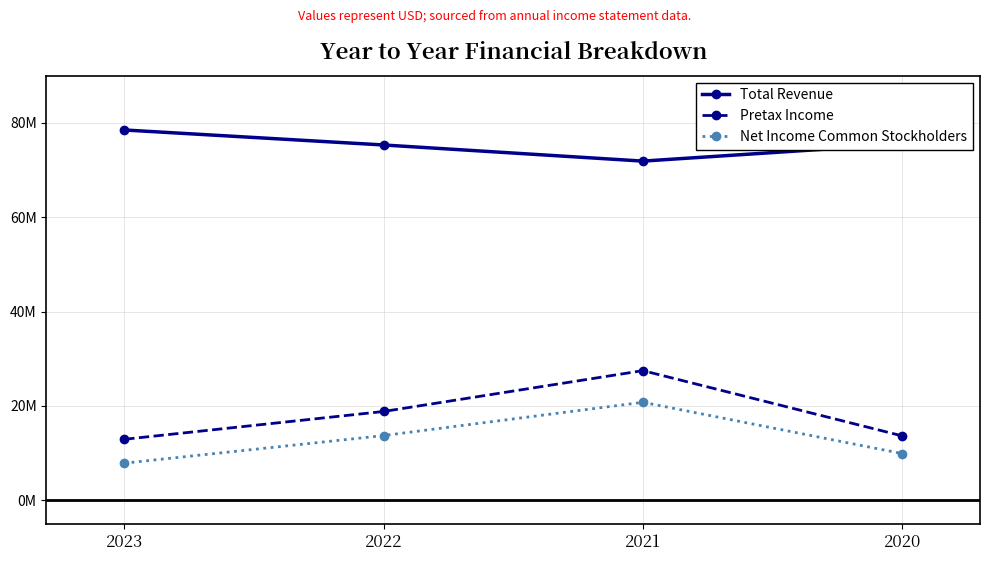

Does the chart have visible grid lines?

Yes